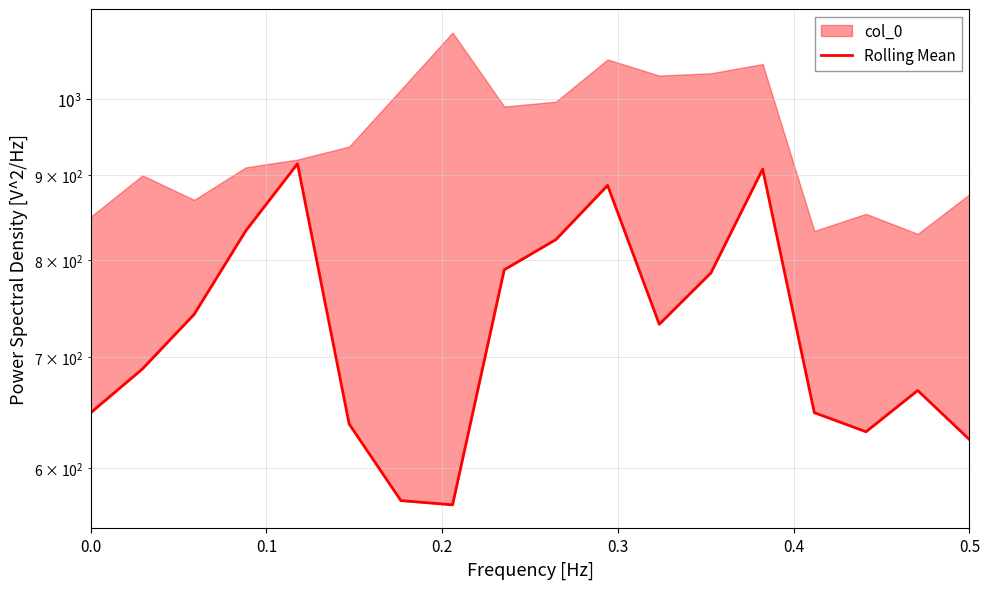

The chart shows a value of 176.0 at 15. True or false?

False